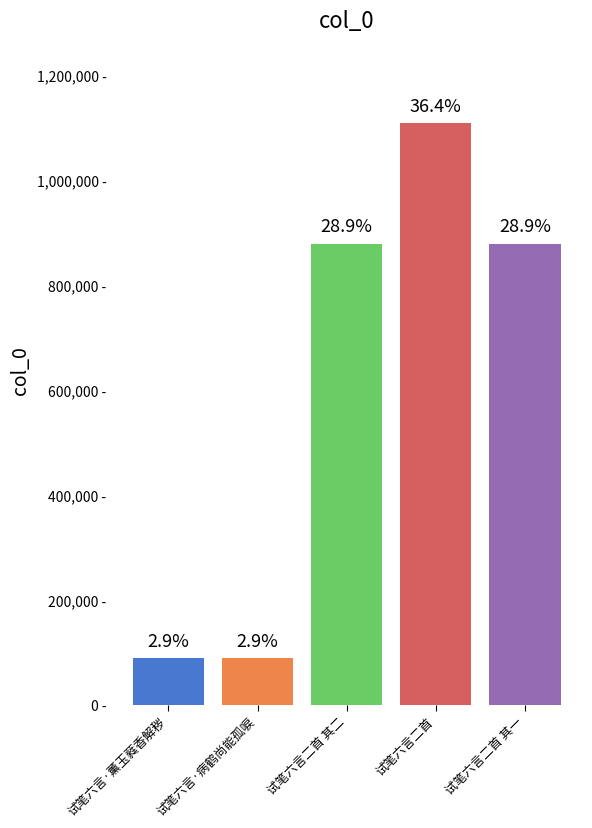

List the labels in order of value, largest first.

试笔六言二首, 试笔六言二首 其一, 试笔六言二首 其二, 试笔六言·病鹤尚能孤唳, 试笔六言·薰玉蕤香解秽